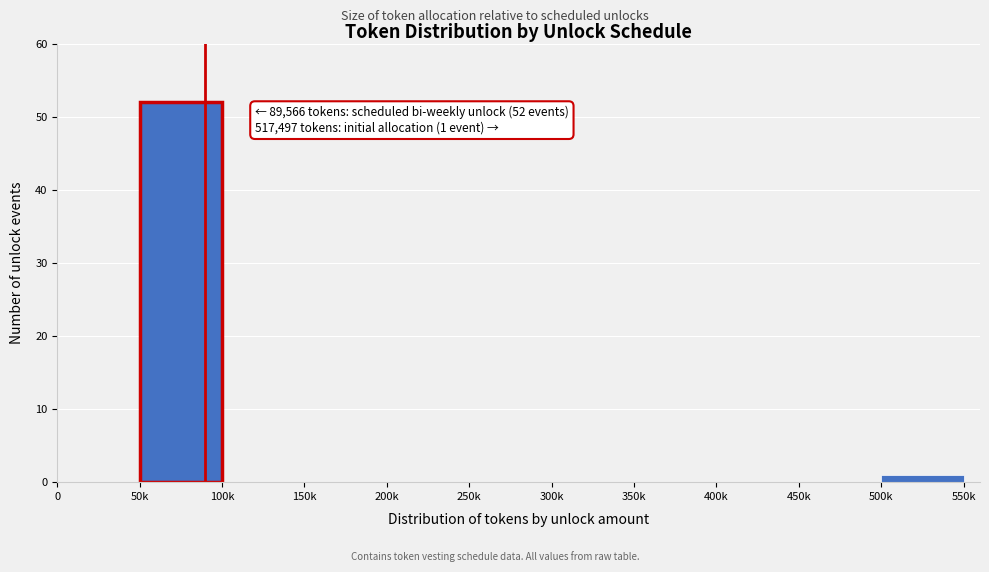

Reading left to right, what are all the values shown in this chart?

0=0	50k=52	100k=0	150k=0	200k=0	250k=0	300k=0	350k=0	400k=0	450k=0	500k=1